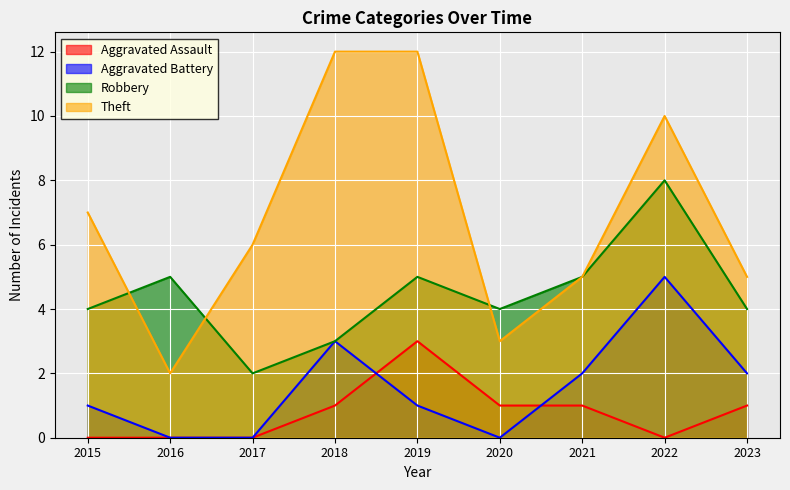

What is the total value across all series at 2022?

23